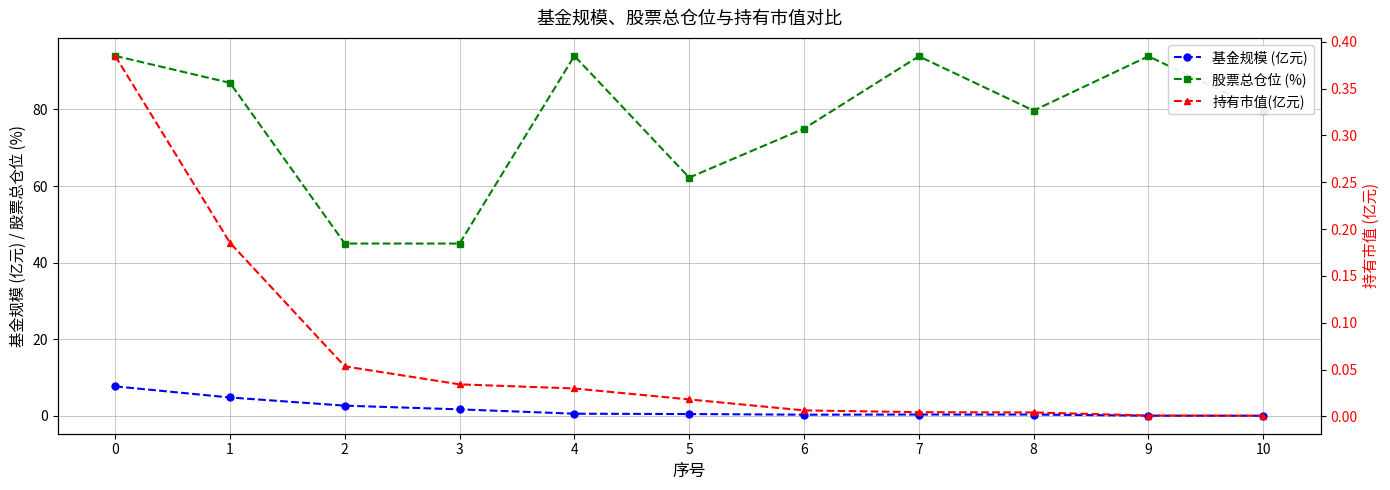

What is the value of the 股票总仓位 (%) point at the 5th from the left?

94.0